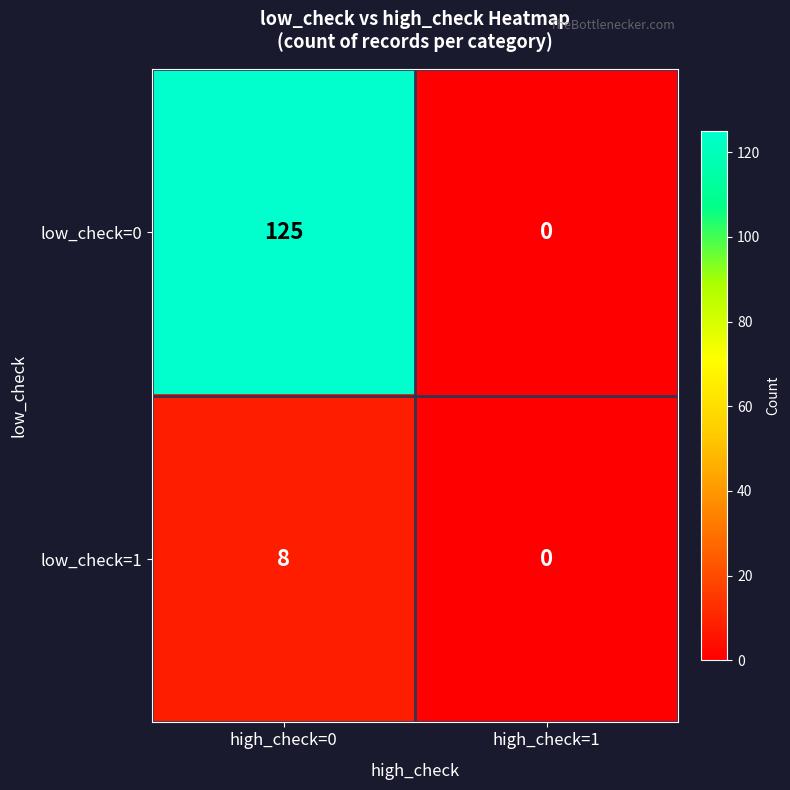

Is the value of low_check=0 at high_check=0 greater than the value of low_check=1 at high_check=0?

Yes